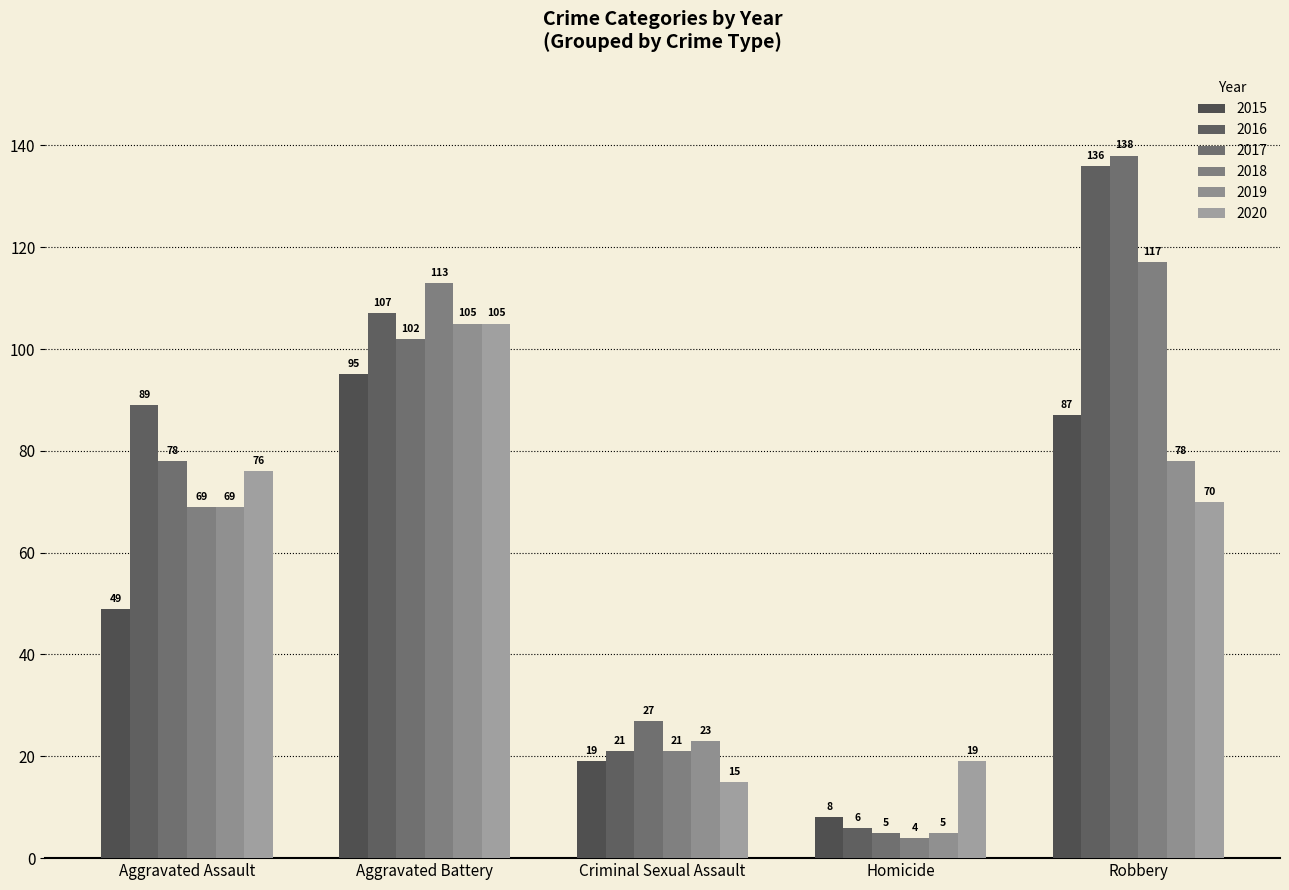

Is the value of 2015 at Aggravated Assault greater than the value of 2019 at Robbery?

No